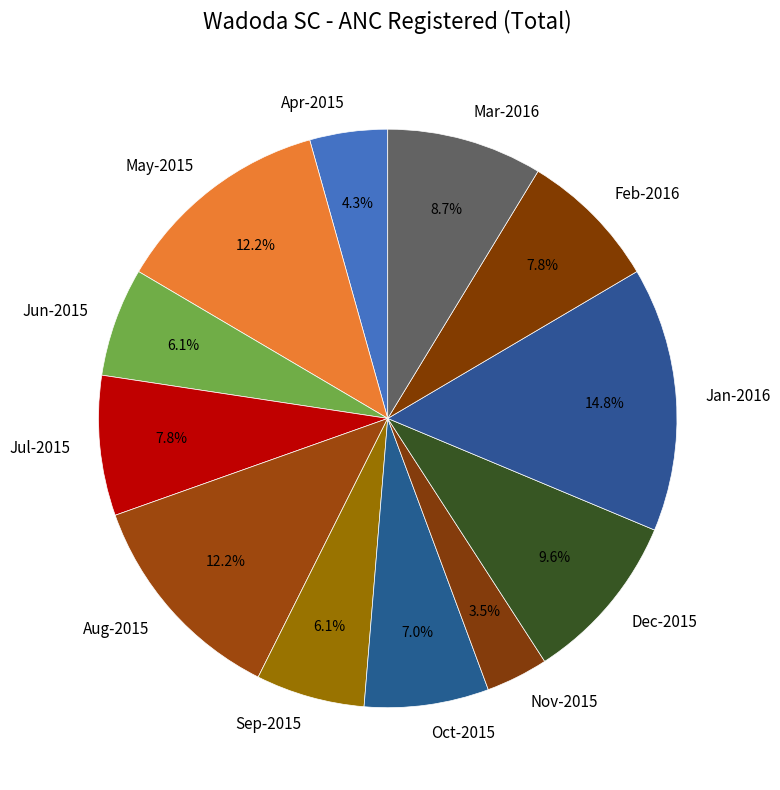

To the nearest percent, what is the difference between the largest and smallest slice percentages?

11%